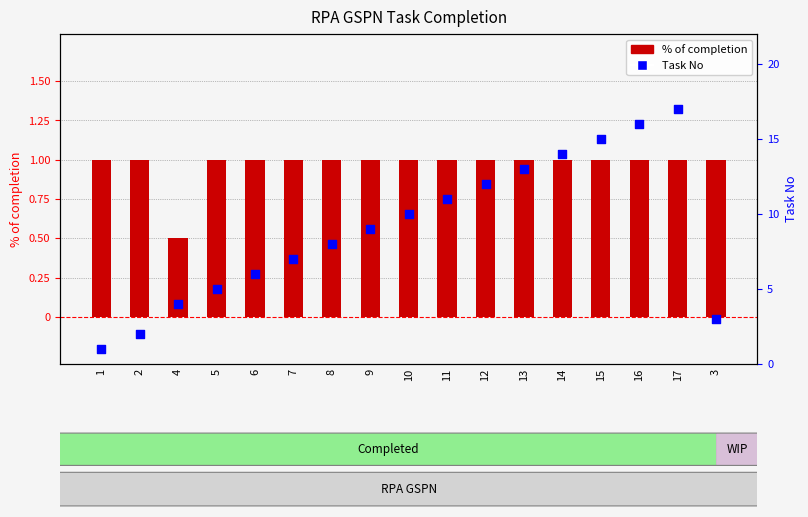

Which series has the largest total across all categories?

Task No